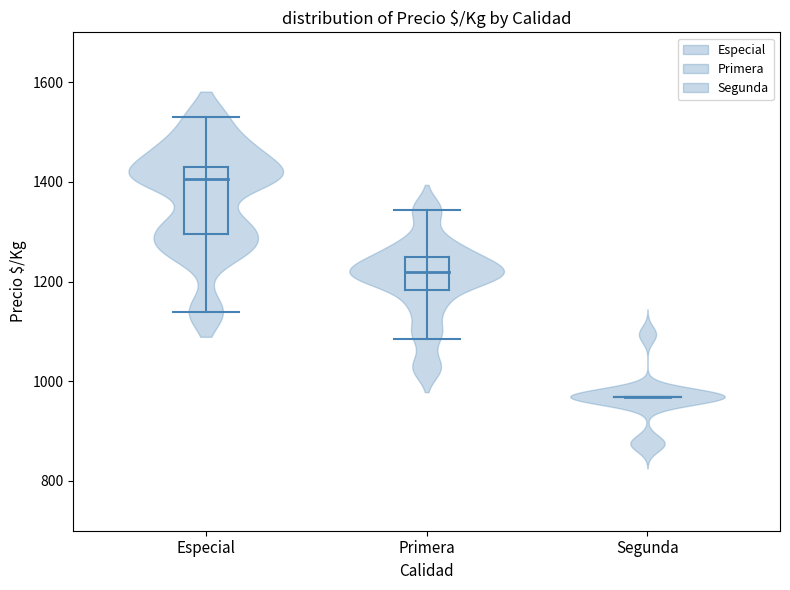

Is the value of Primera at Primera greater than the value of Segunda at 9?

Yes